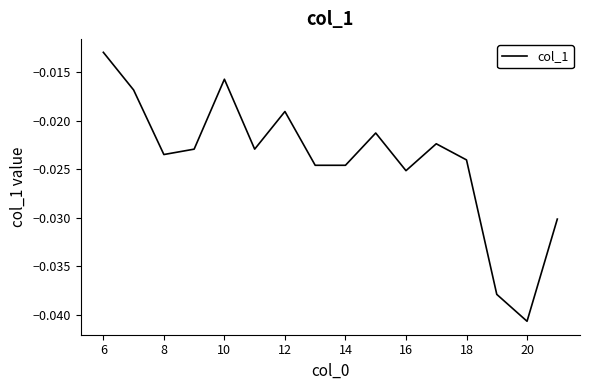

Where is the data nearest to the value 0?

6